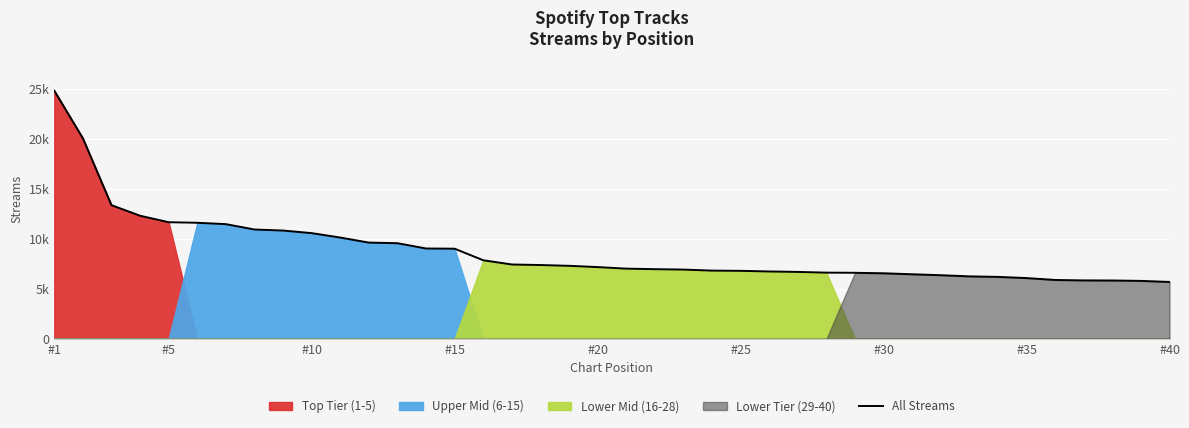

At which label does the data first exceed 7175?

#1